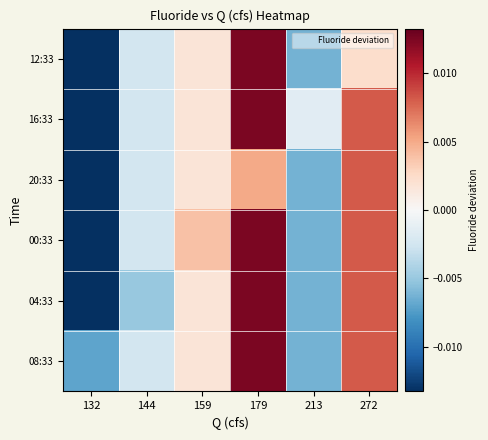

Rank the series at 179 from lowest to highest value.

20:33, 12:33, 16:33, 00:33, 04:33, 08:33